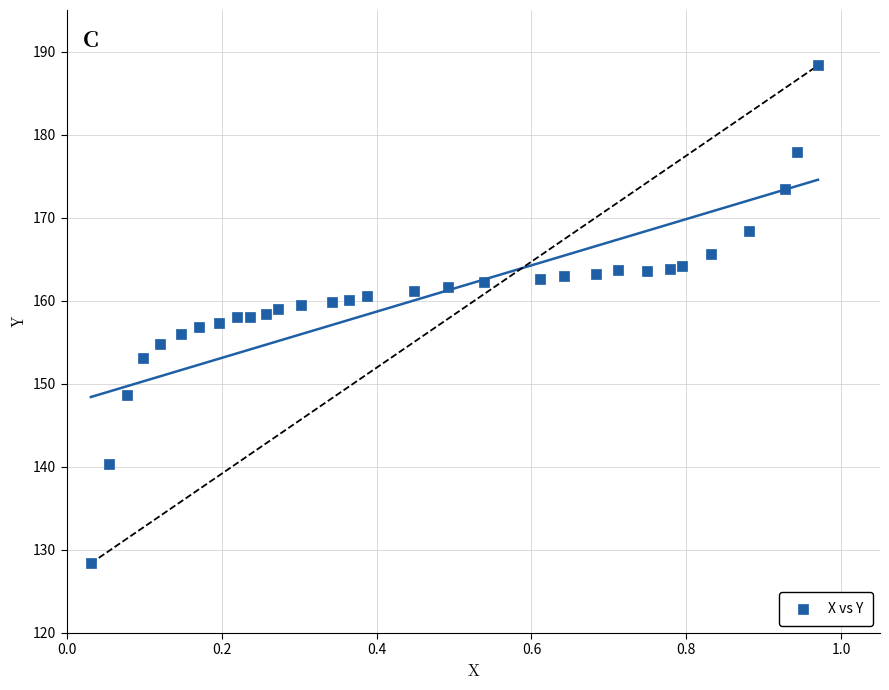

What is the range of X values (max minus min)?

0.9